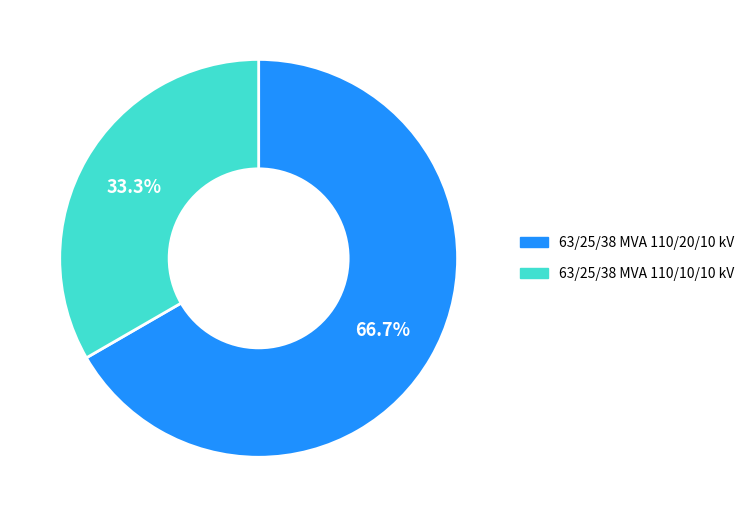

True or false: 63/25/38 MVA 110/10/10 kV accounts for 40% of the total.

False